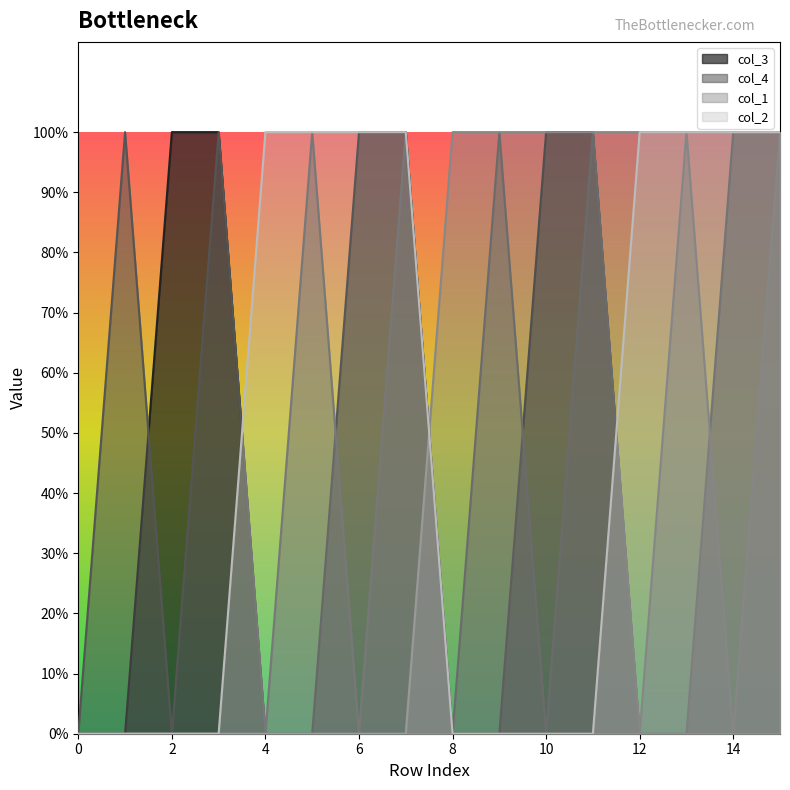

What is the difference between the maximum and second lowest values in the col_2 series?

1